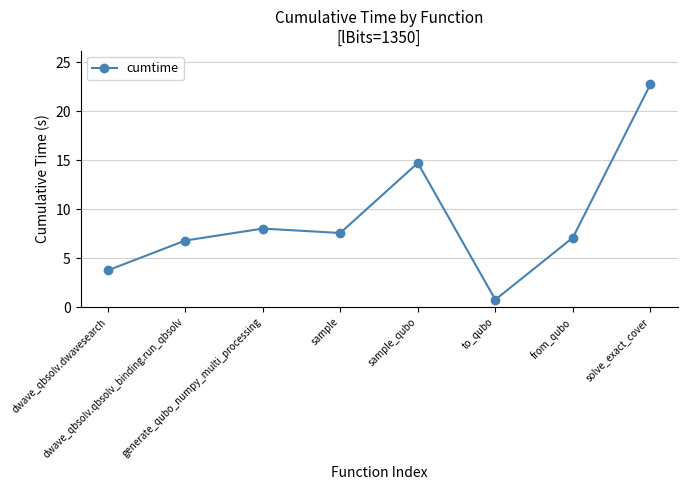

What is the label of the 1st point from the left?

dwave_qbsolv.dwavesearch